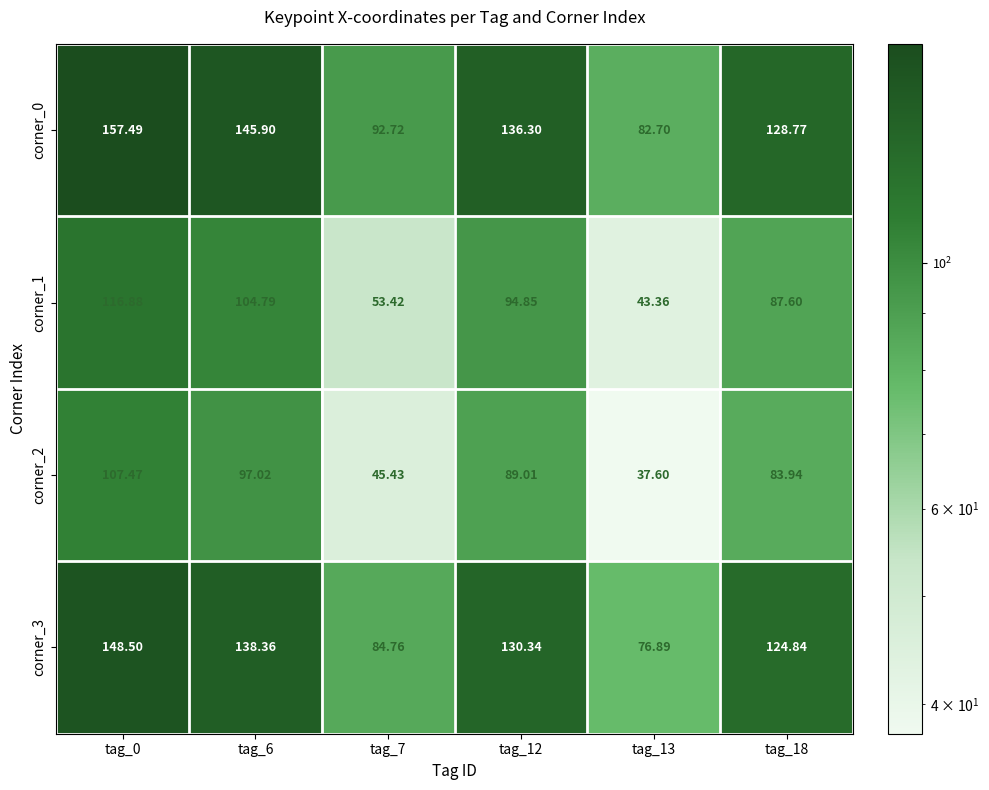

Rank the series at tag_0 from highest to lowest value.

corner_0, corner_3, corner_1, corner_2